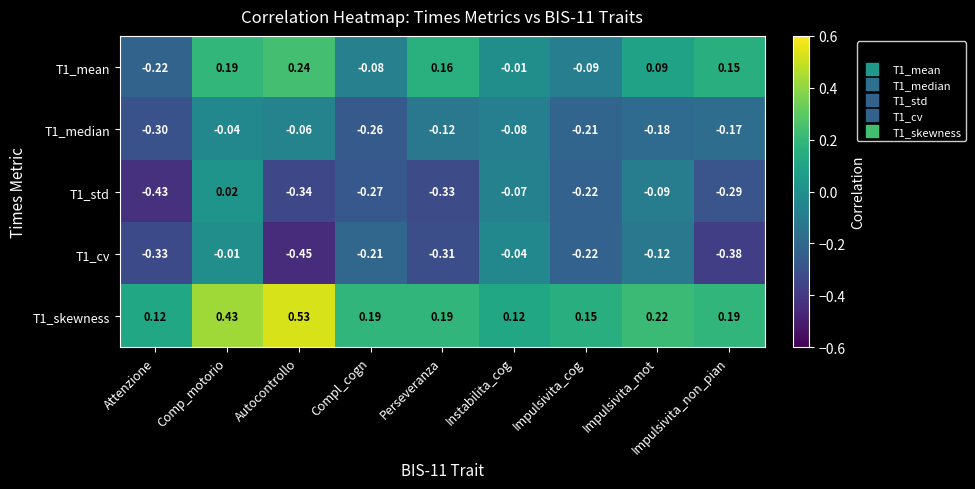

Where is T1_mean nearest to the value 0?

Instabilita_cog